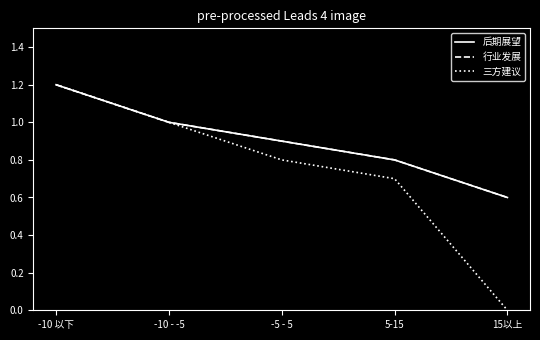

At how many categories does at least one series exceed 0?

5